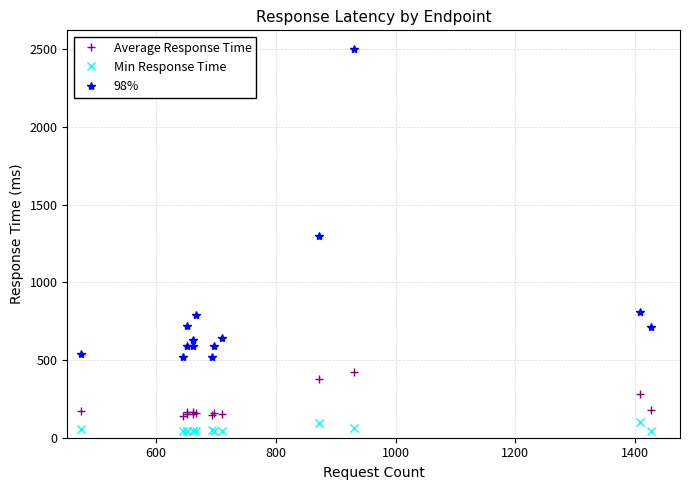

What is the difference between the maximum and second lowest values in the Min Response Time series?

56.5